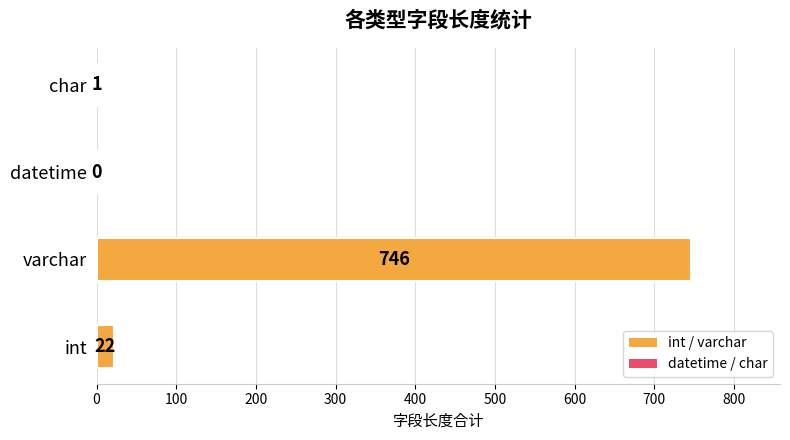

Approximately how many times larger is the value at int compared to char?

22.0